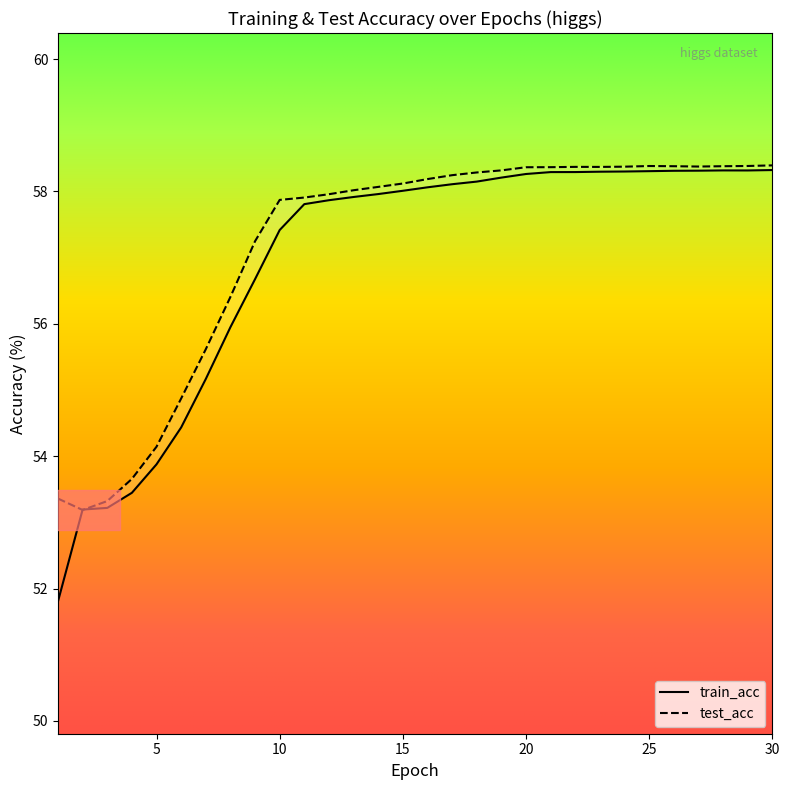

At 29, list the series in order from smallest to largest.

train_acc, test_acc